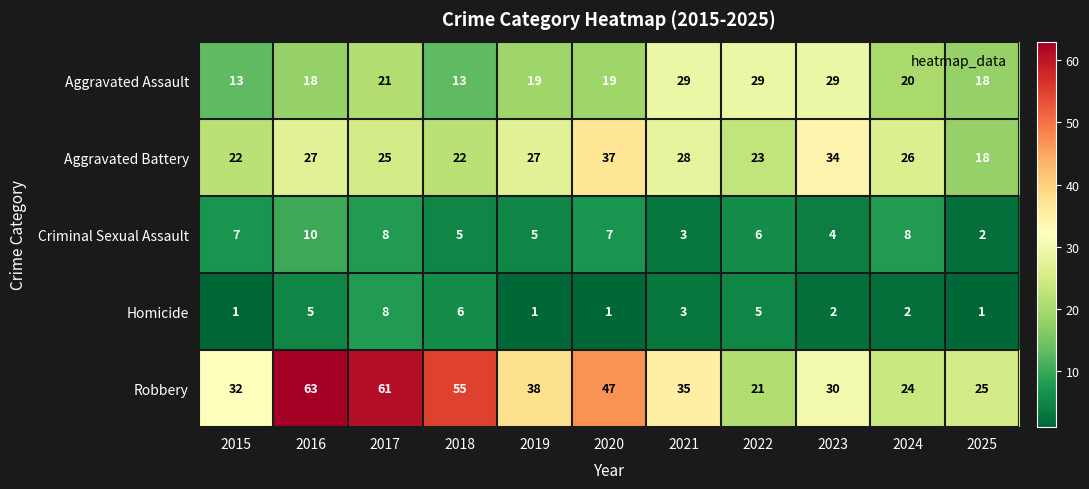

What is the total value across all series at 2015?

75